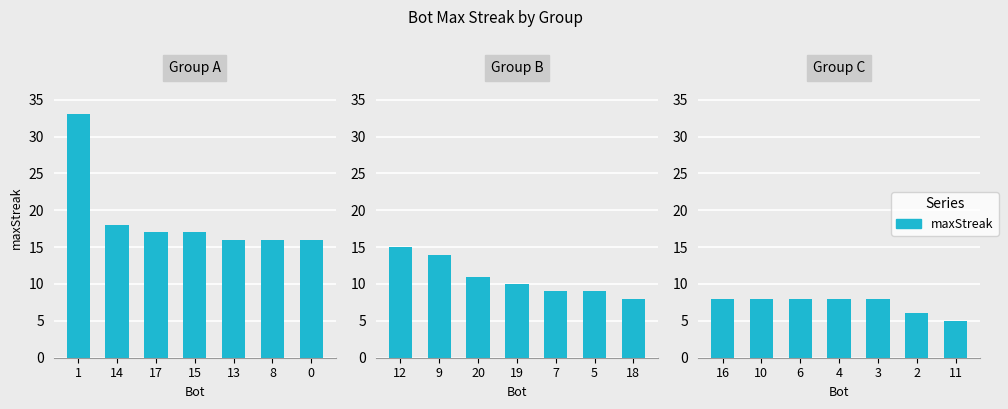

Which has a higher value, 4 or 6?

4